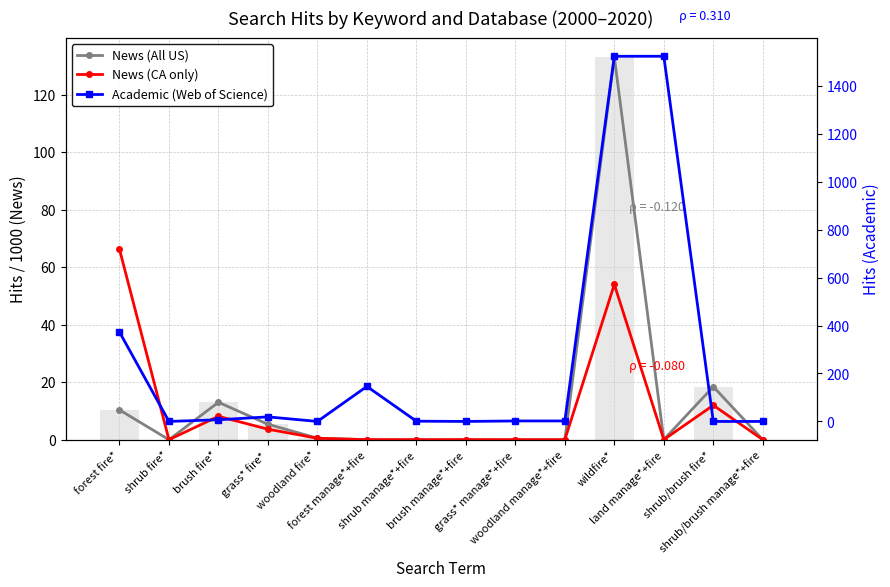

At brush fire*, list the series in order from largest to smallest.

News (All US), News (CA only), Academic (Web of Science)